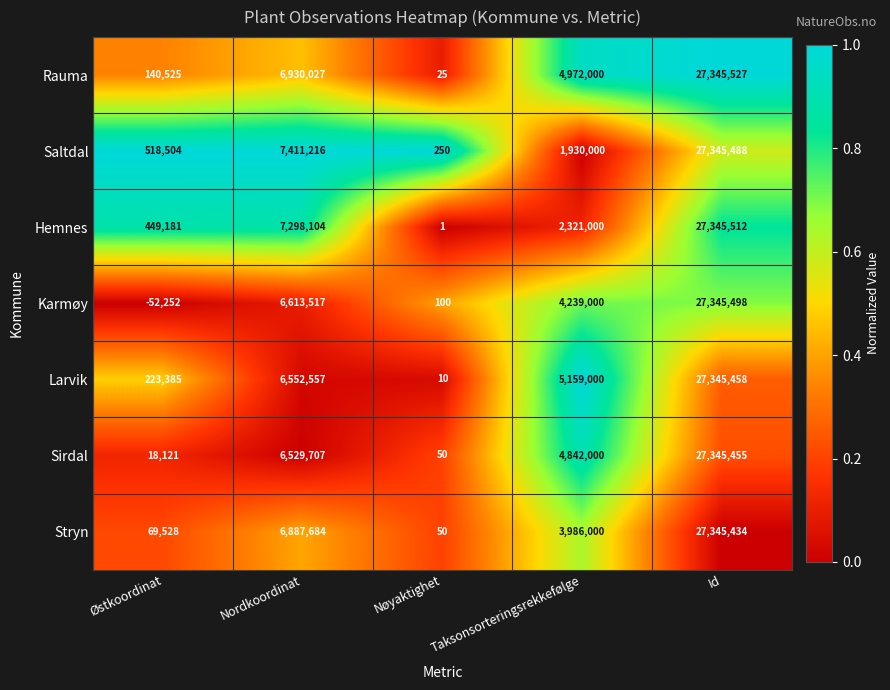

Which series has the widest spread of values?

Karmøy